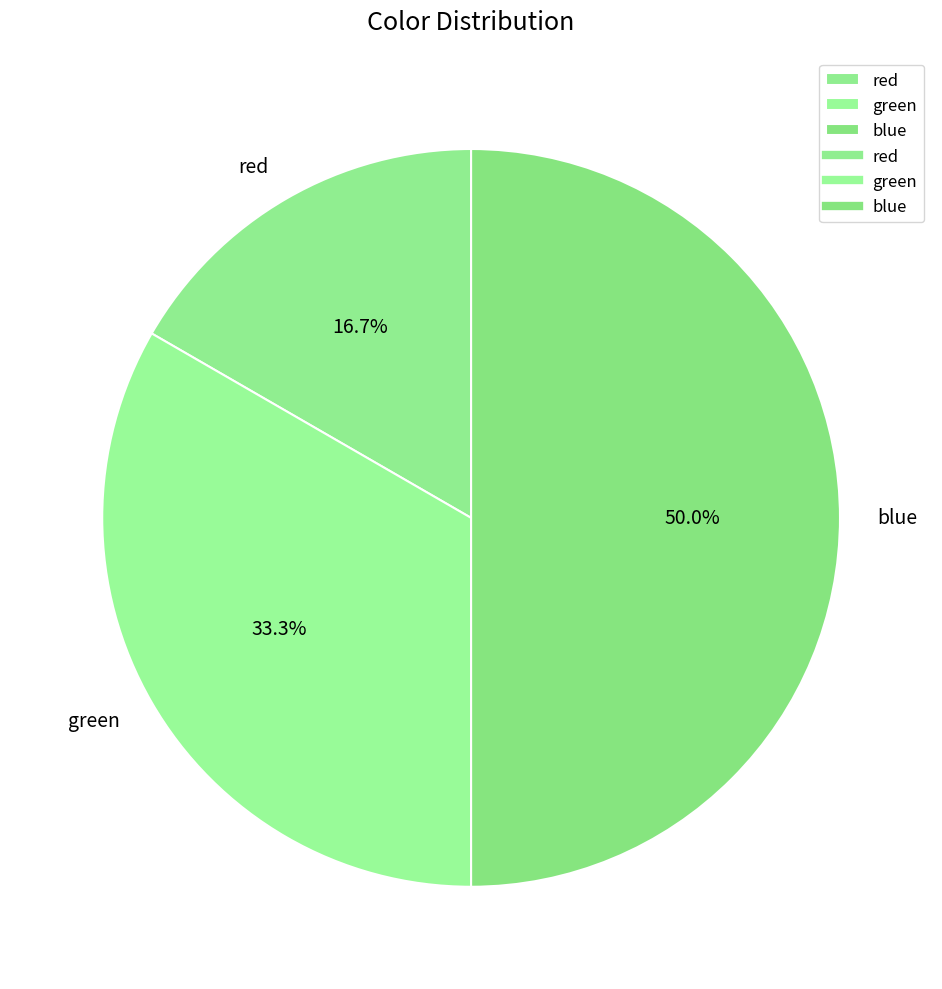

Rank the categories by value from lowest to highest.

red, green, blue